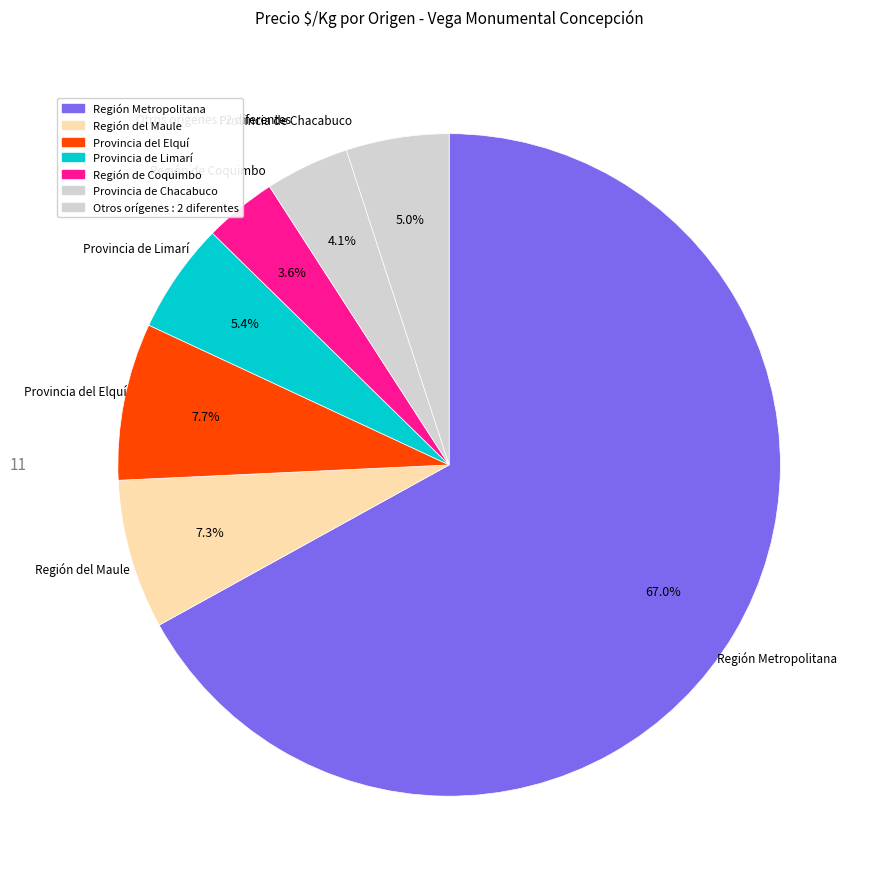

How many segments does this pie chart have?

7